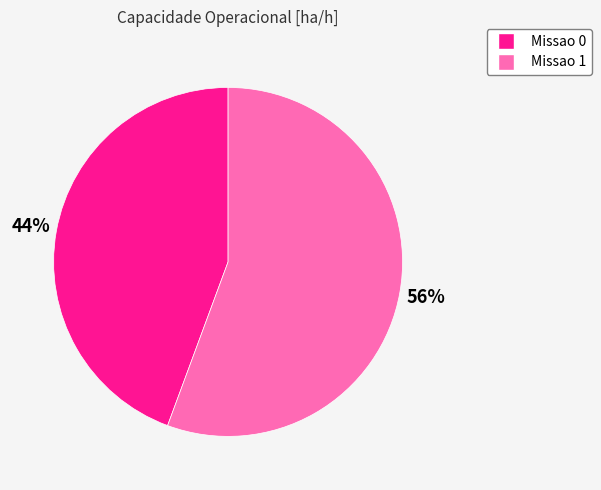

How many segments does this pie chart have?

2